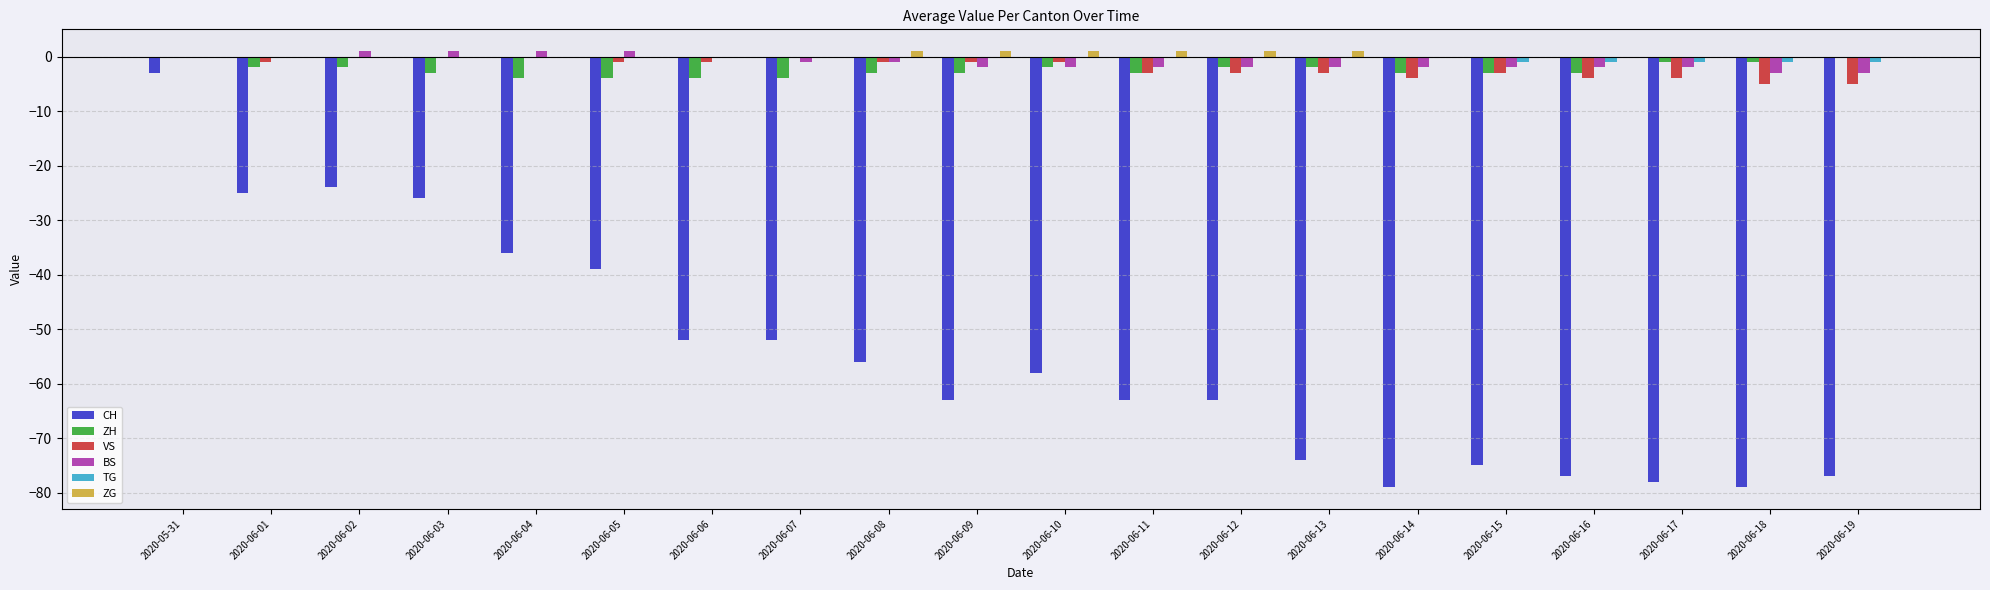

What is the highest value of the CH series?

-3